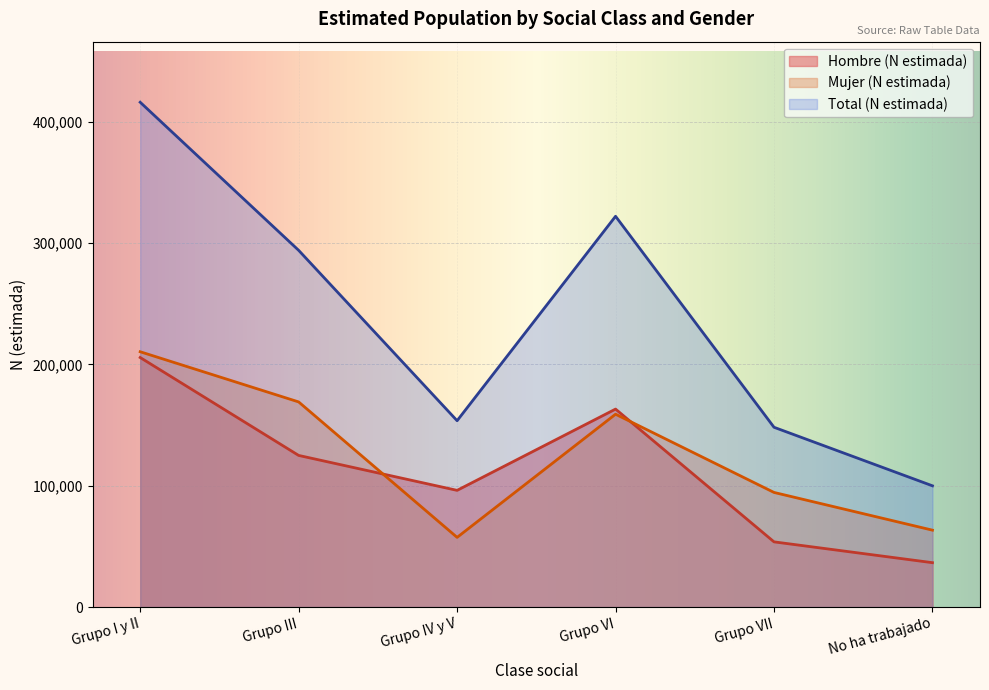

What is the minimum value for Hombre (N estimada)?

36547